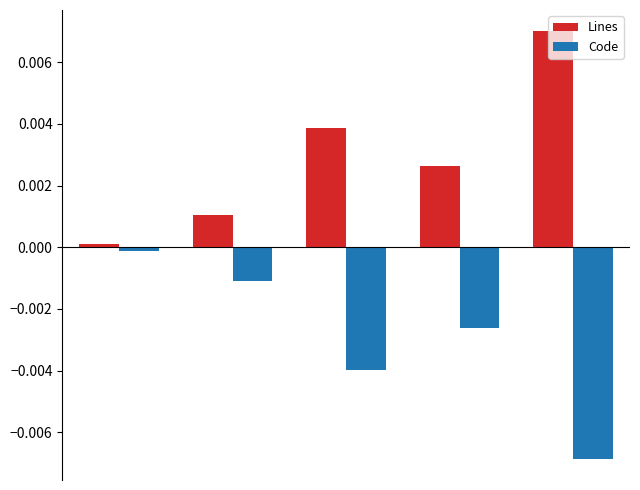

Rank the series by their maximum value, from highest to lowest.

Lines, Code